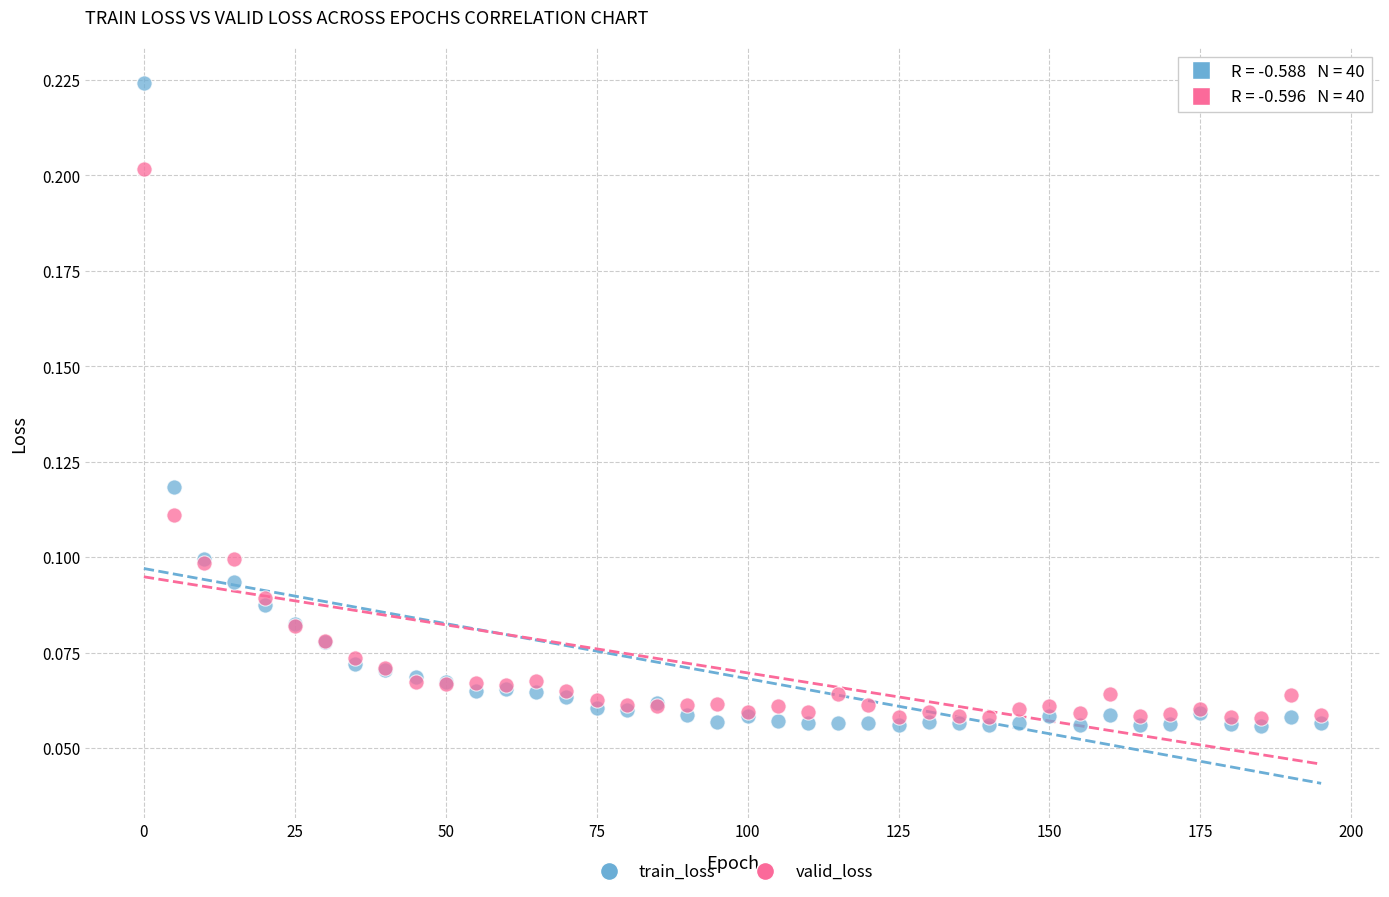

Which series has the widest spread of Y values?

train_loss